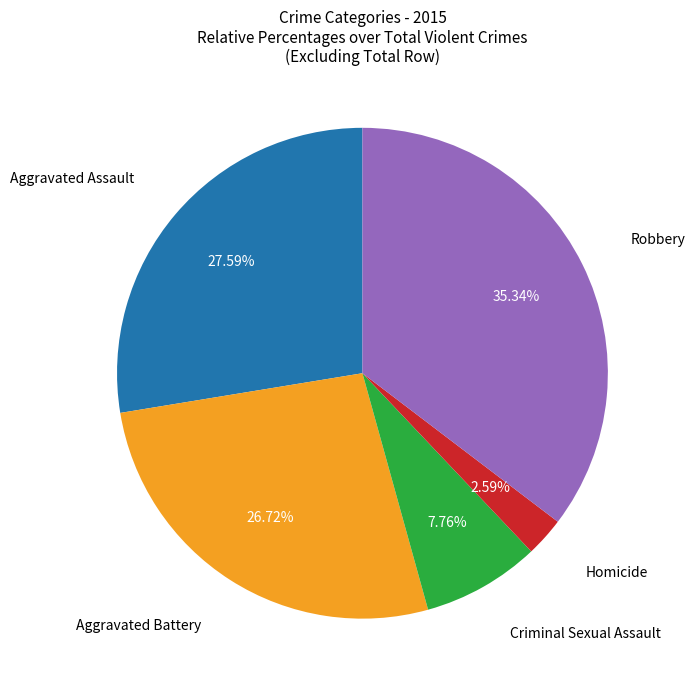

Is there any slice that represents more than half of the pie?

No